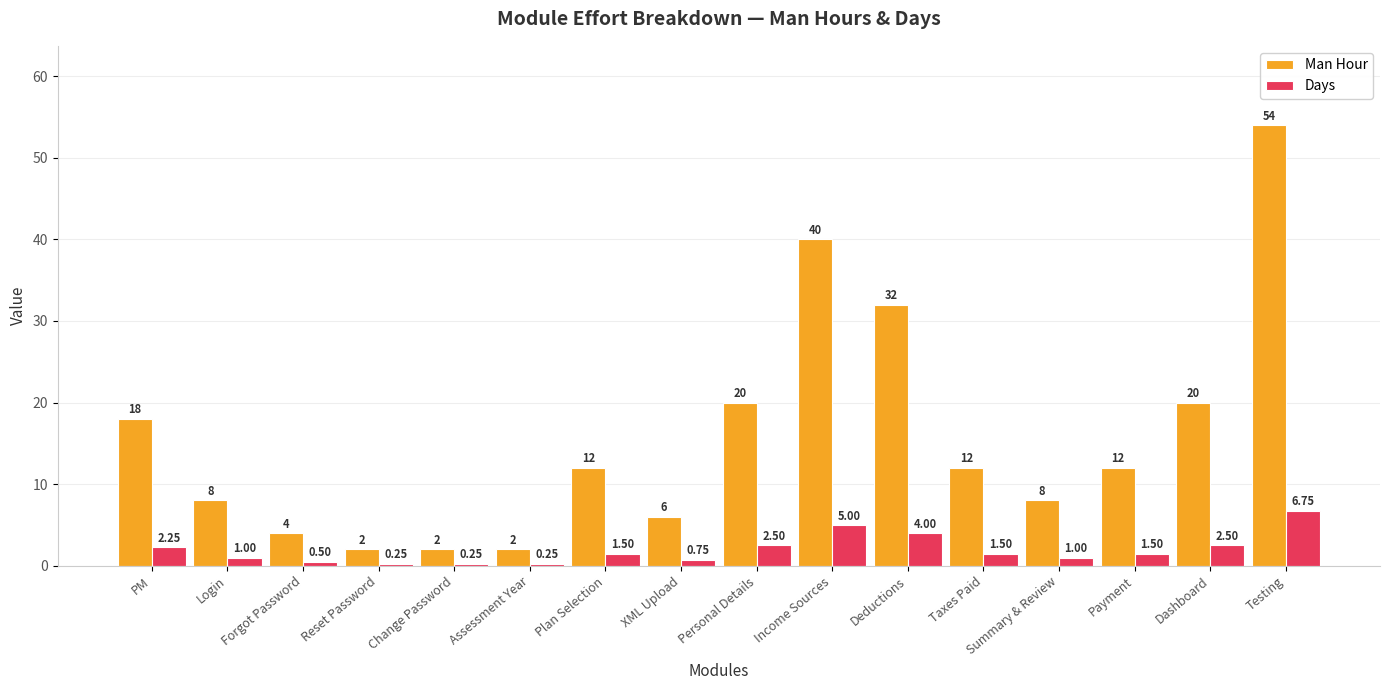

How many bars are there in total?

32